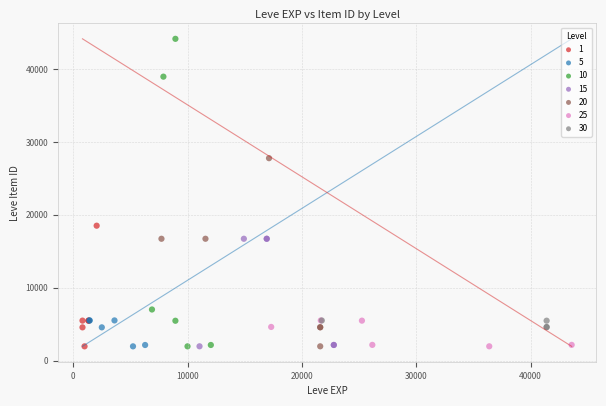

Which series has the widest spread of Y values?

10